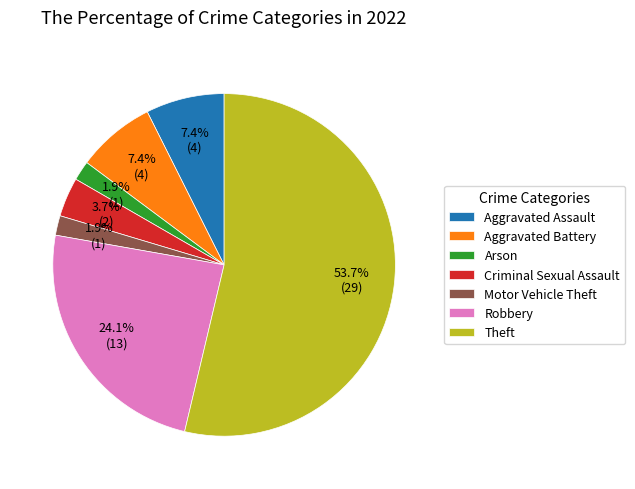

How many slices are in this pie chart?

7